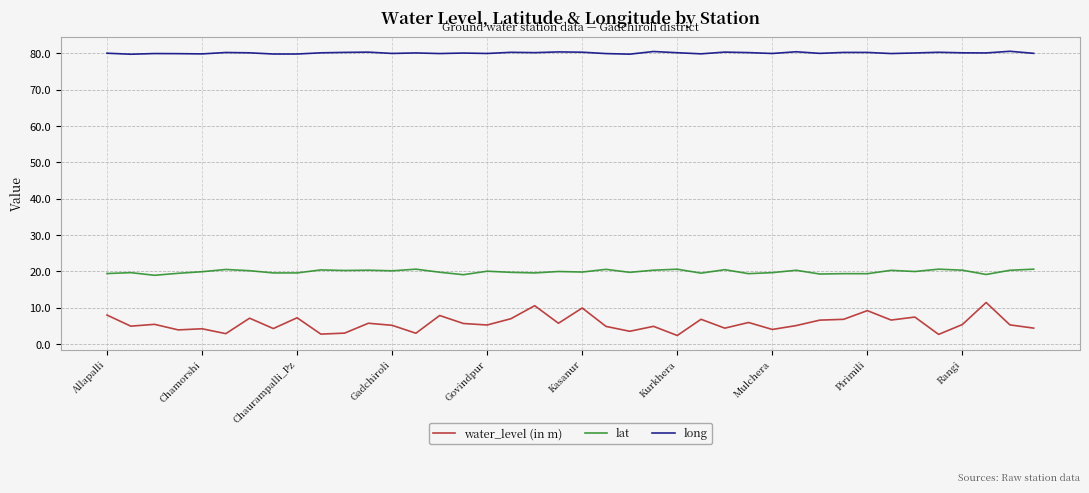

Which series has the largest total across all categories?

long